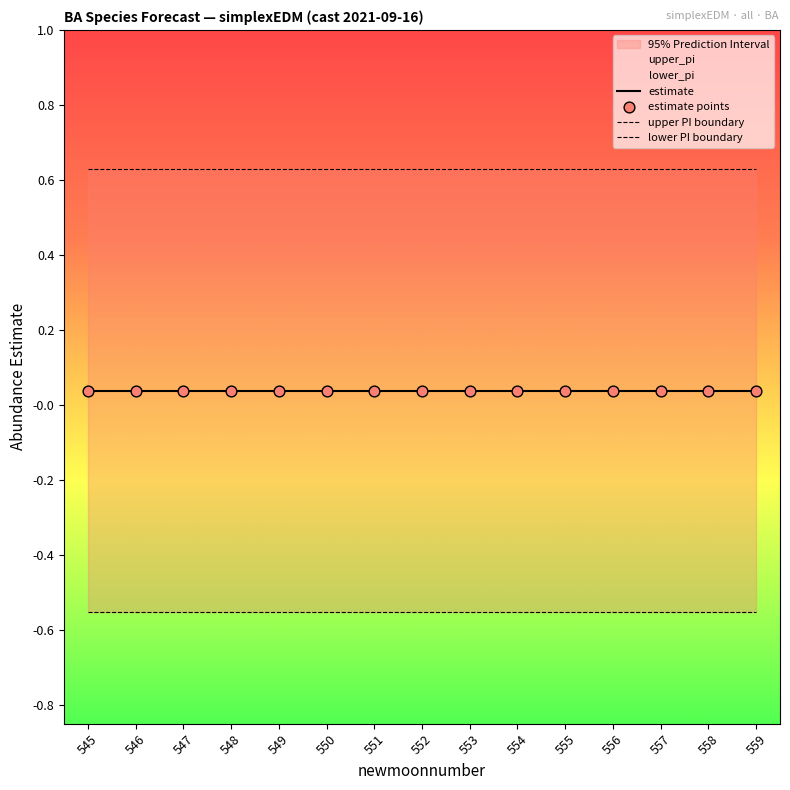

Which series has the largest Y range (max minus min)?

upper PI boundary